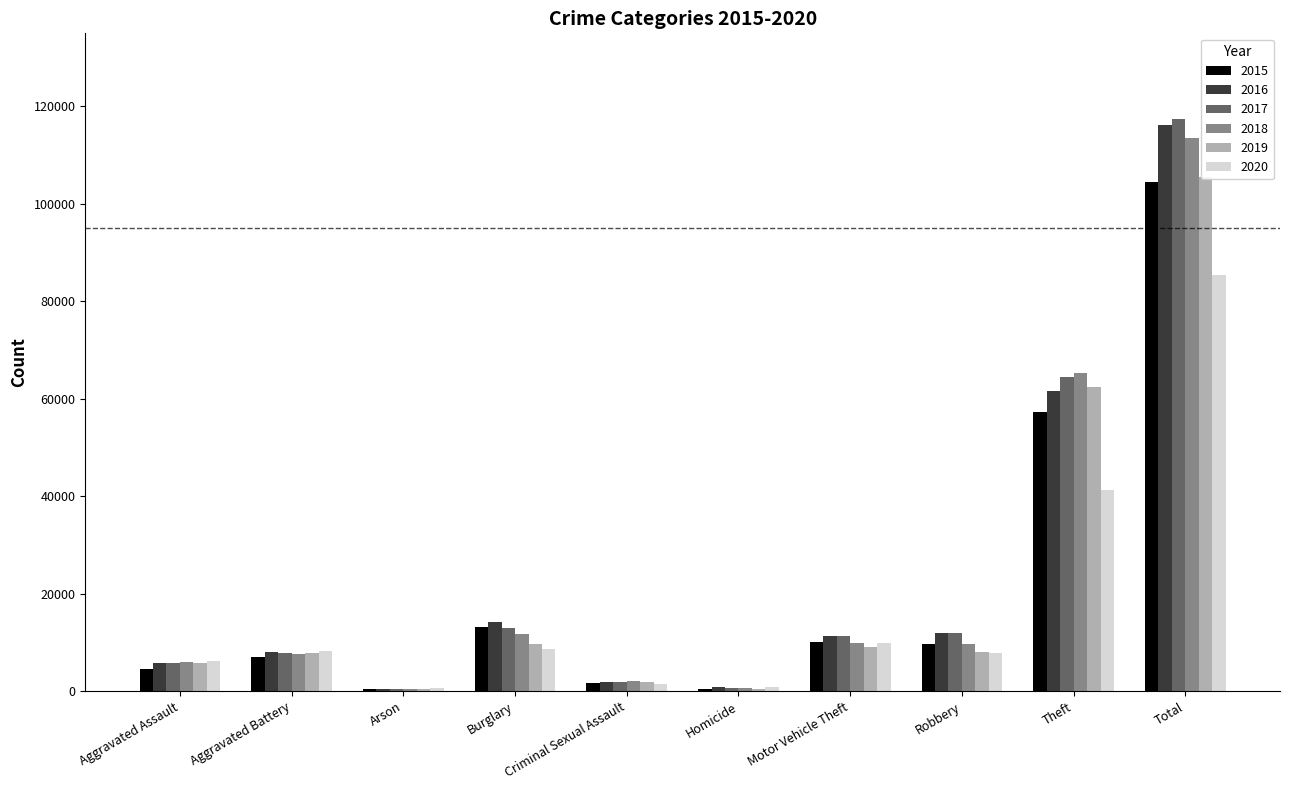

What are all the series names shown in the legend?

2015, 2016, 2017, 2018, 2019, 2020